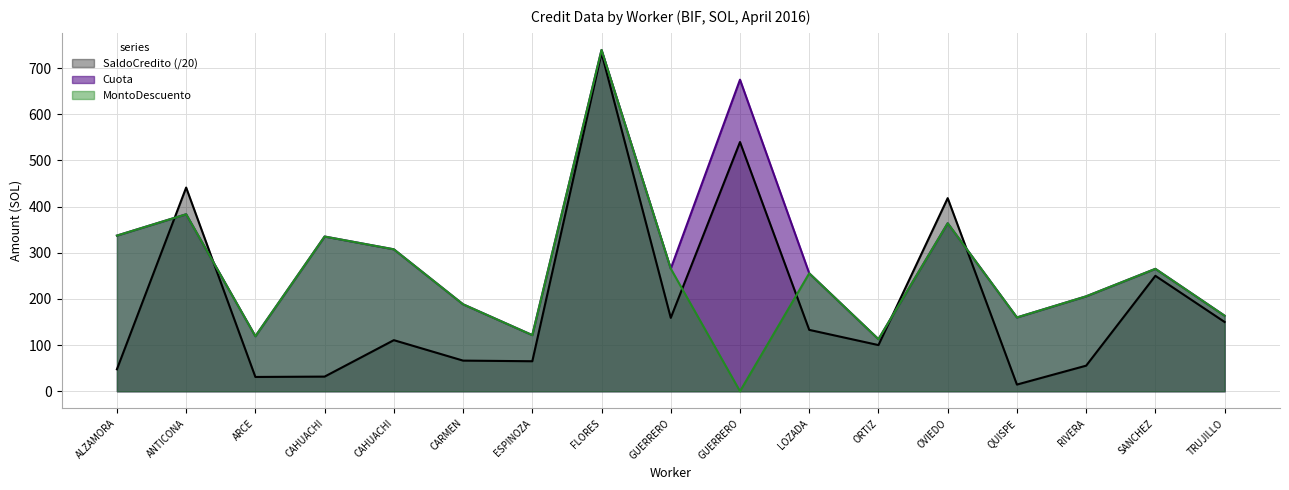

What is the total value across all series at ARCE?

269.4